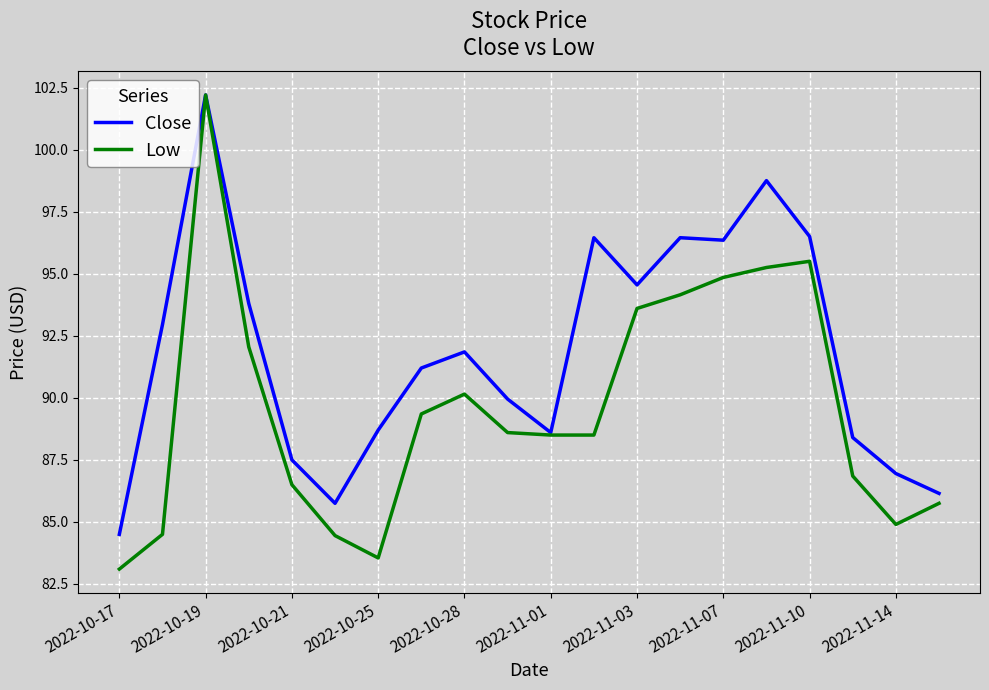

At how many categories does at least one series exceed 99?

1